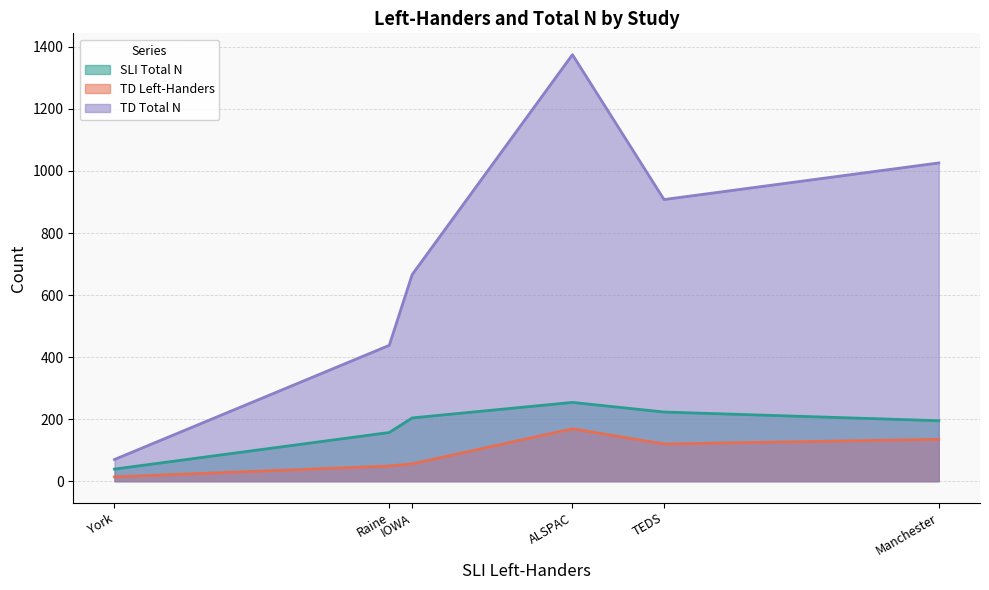

Which series has the widest spread of values?

TD Total N